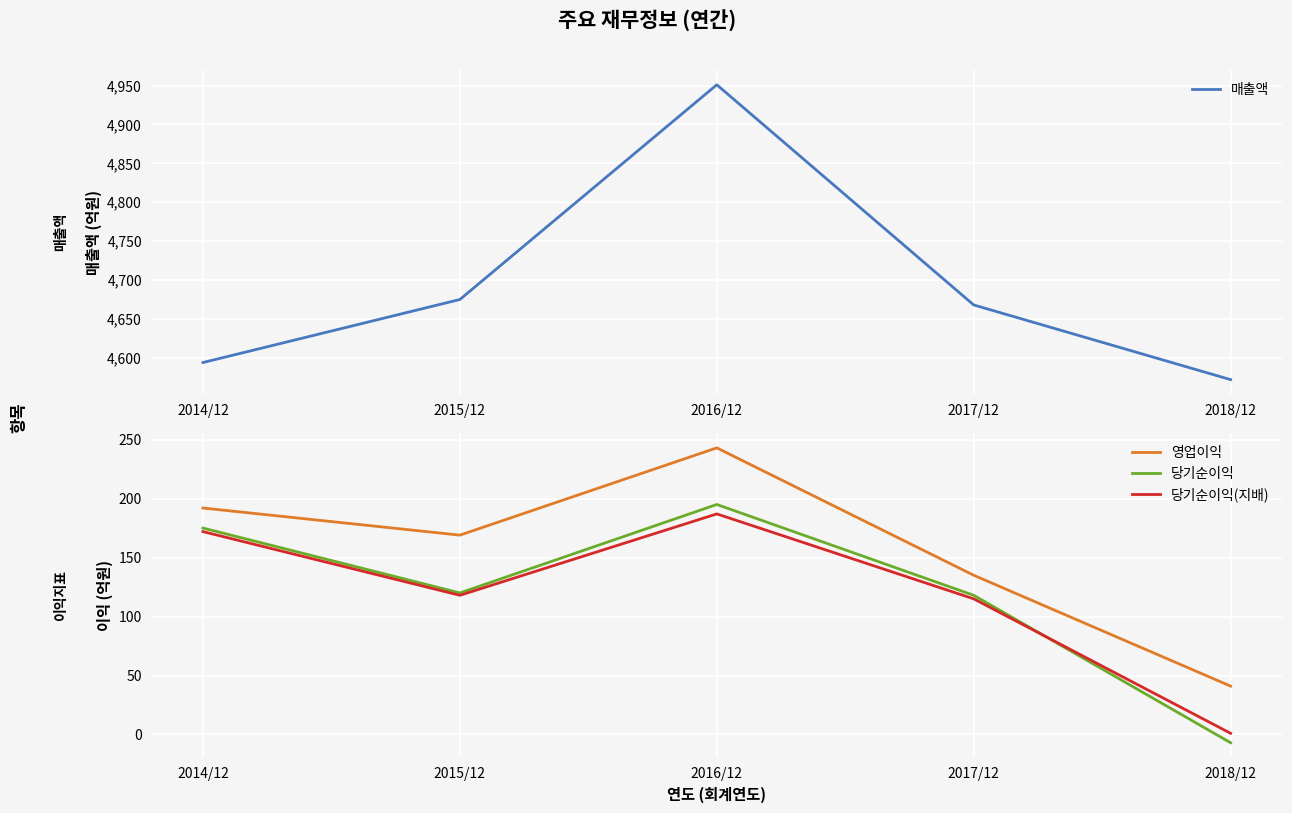

Where is 매출액 nearest to the value 4761?

2015/12